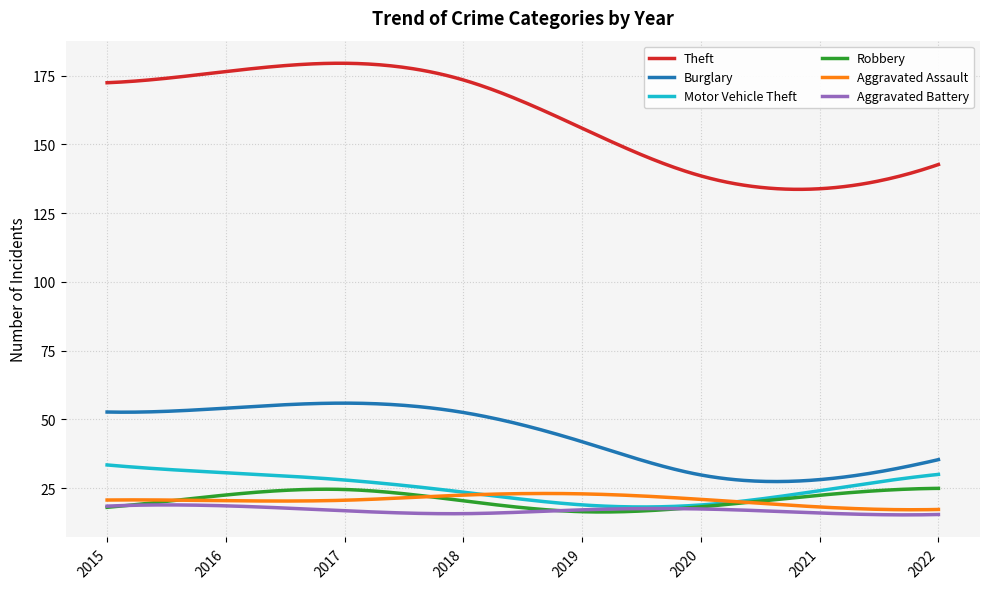

Which series has the largest total across all categories?

Theft